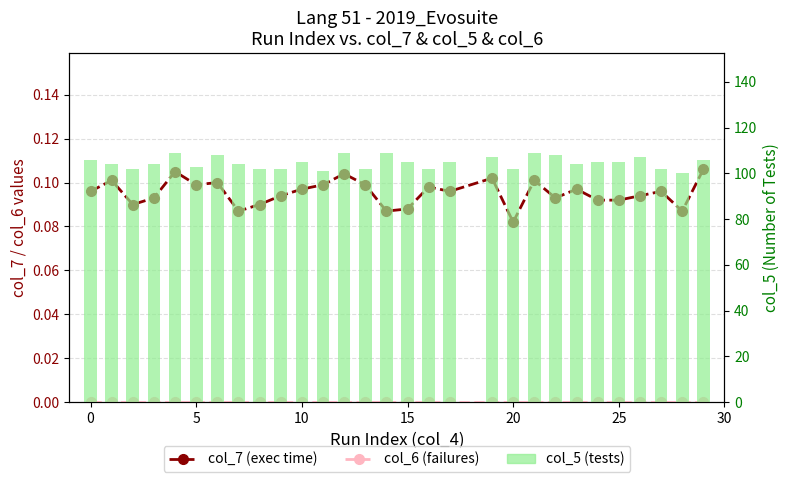

What is the average value of the col_7 (execution time) series?

0.1